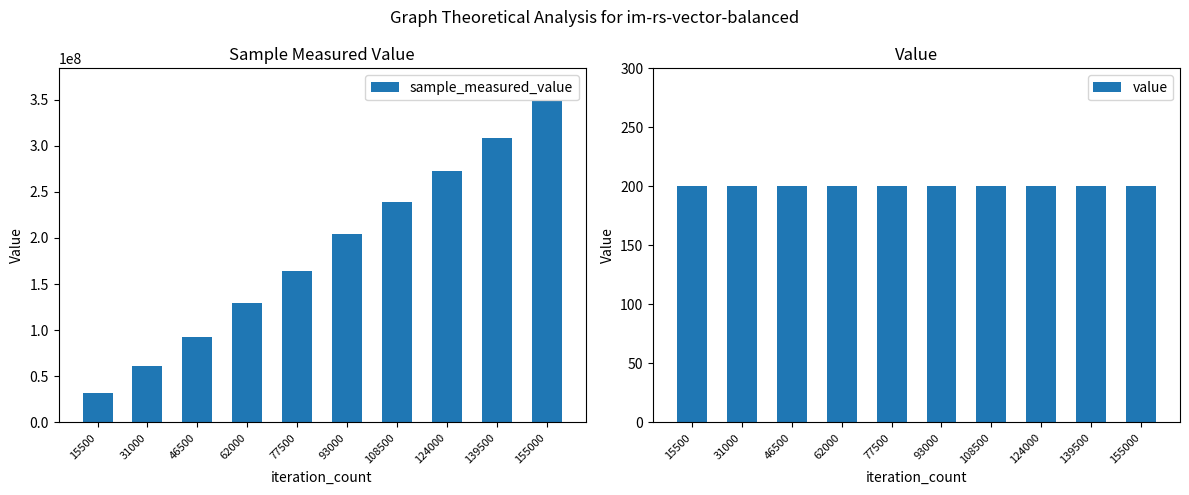

At which label does value reach its minimum?

15500